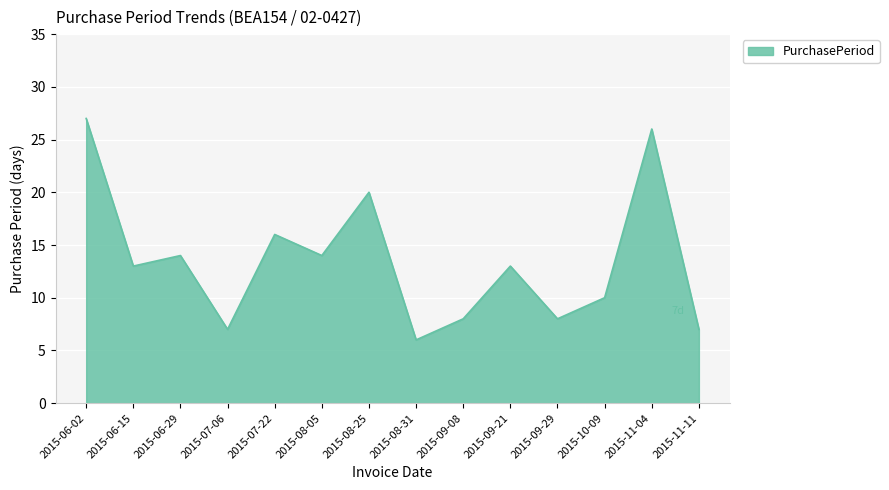

What position from the left is 2015-07-06?

4